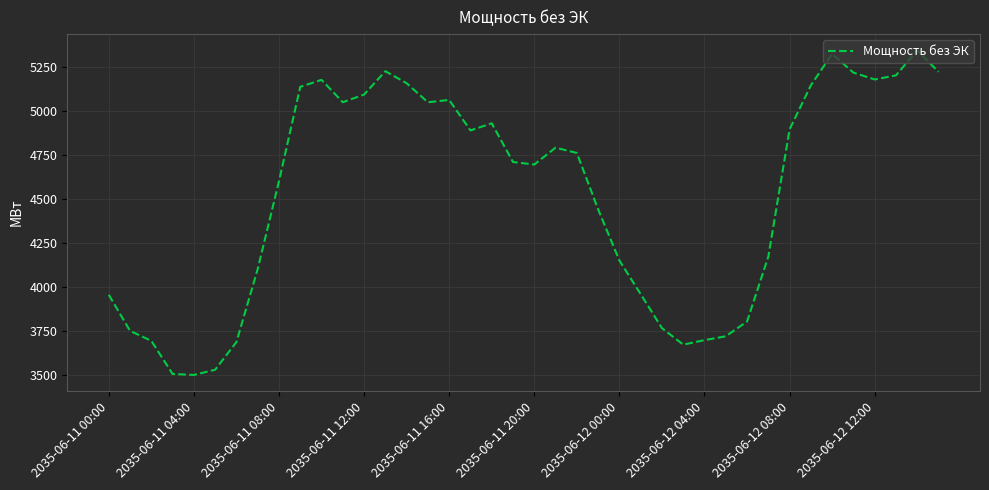

What is the difference between the maximum and minimum values?

1845.6